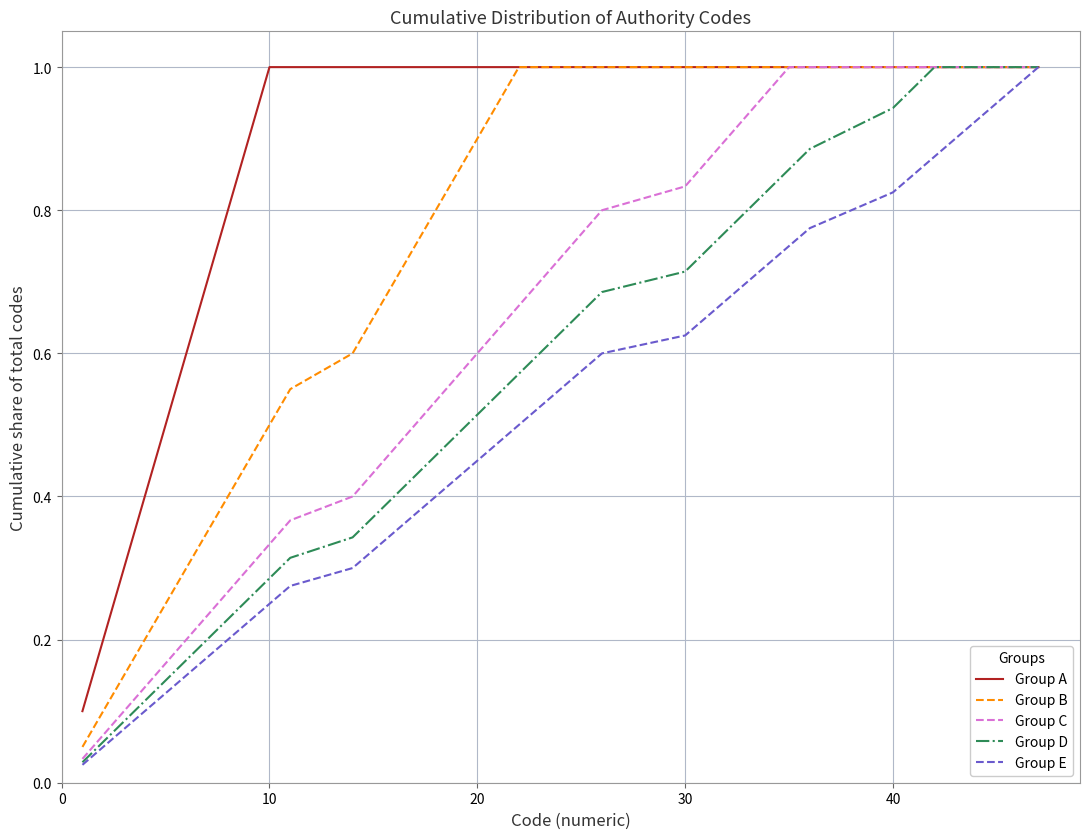

List the series in order of their overall mean, highest first.

Group A, Group B, Group C, Group D, Group E